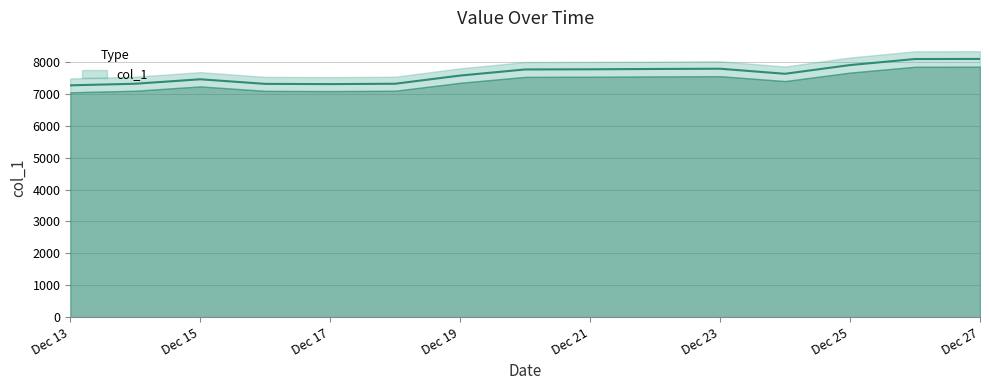

What is the difference between the maximum and minimum values?

828.0